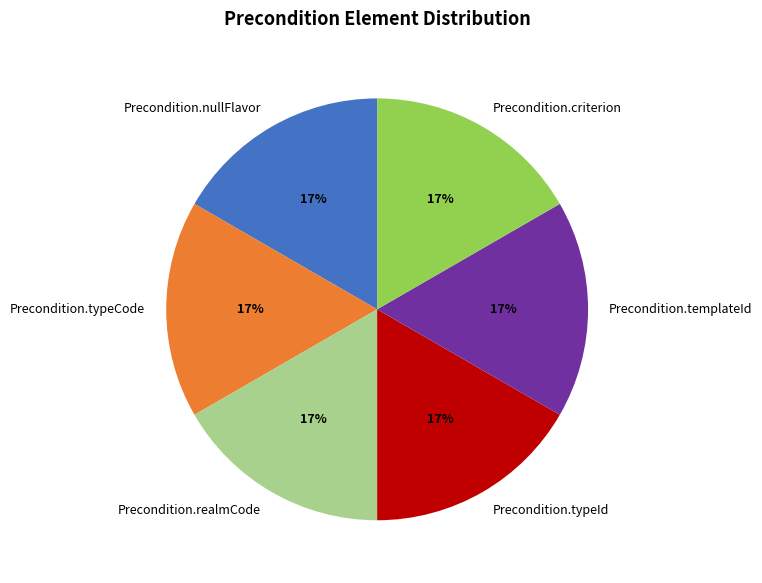

How many slices are in this pie chart?

6